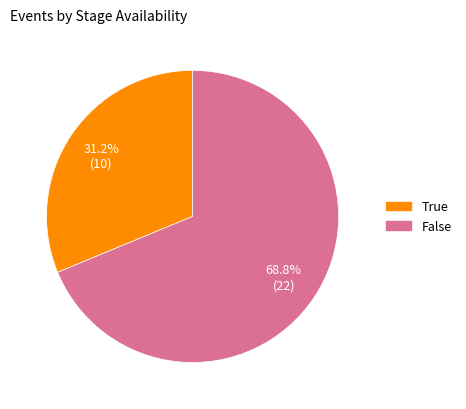

Do True and False together represent more than half of the pie?

Yes